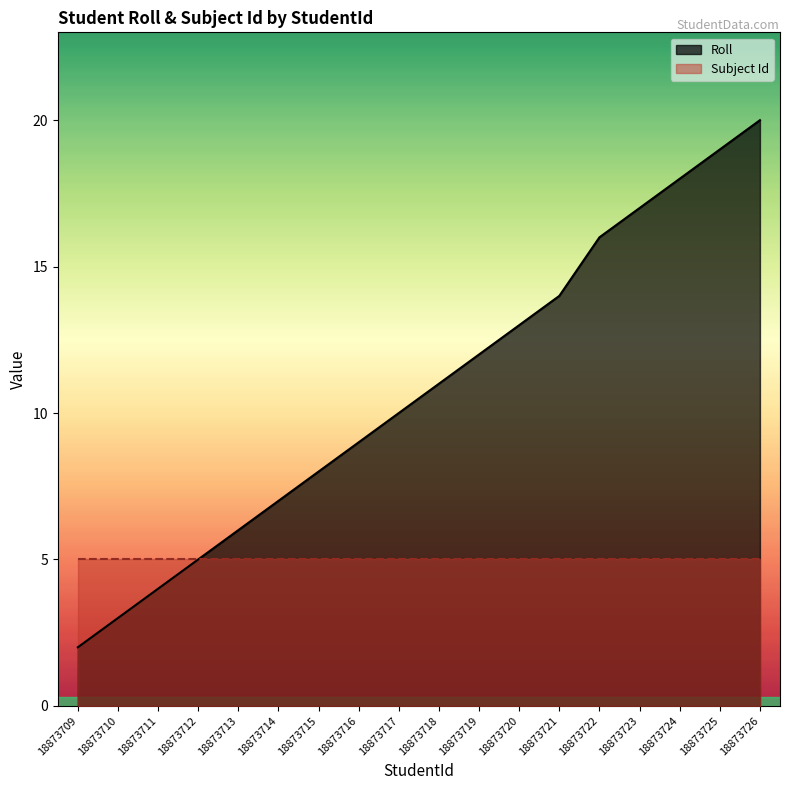

Reading left to right, transcribe all the data shown in this chart.

2	3	4	5	6	7	8	9	10	11	12	13	14	16	17	18	19	20